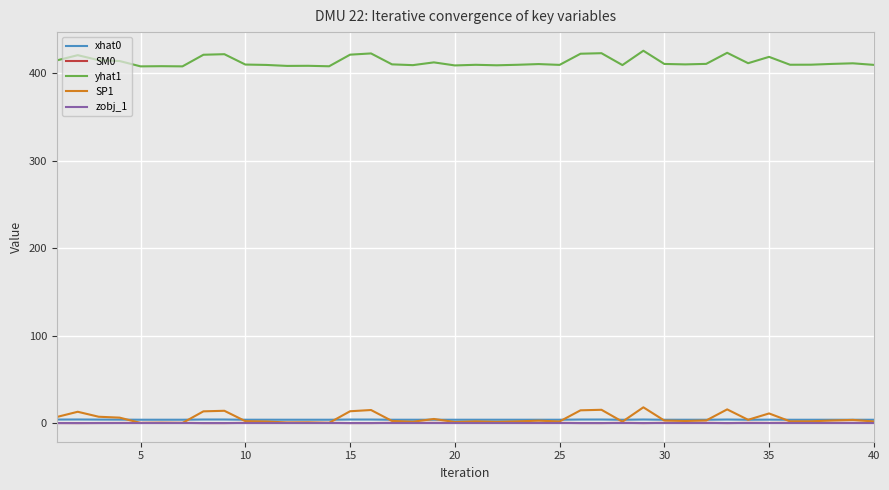

Which series has the largest total across all categories?

yhat1